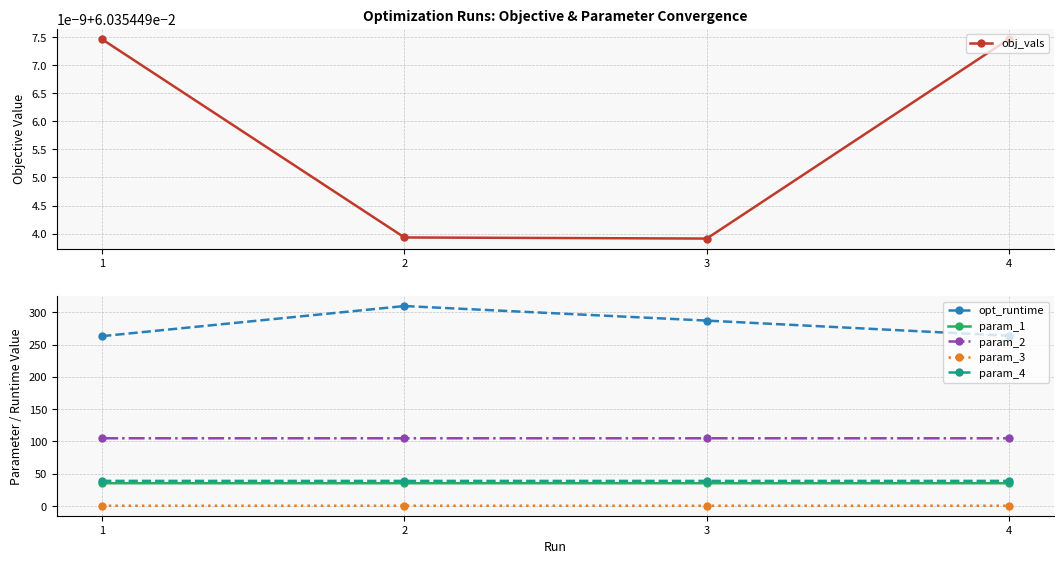

What is the value of the param_4 point at the 3rd from the left?

38.9